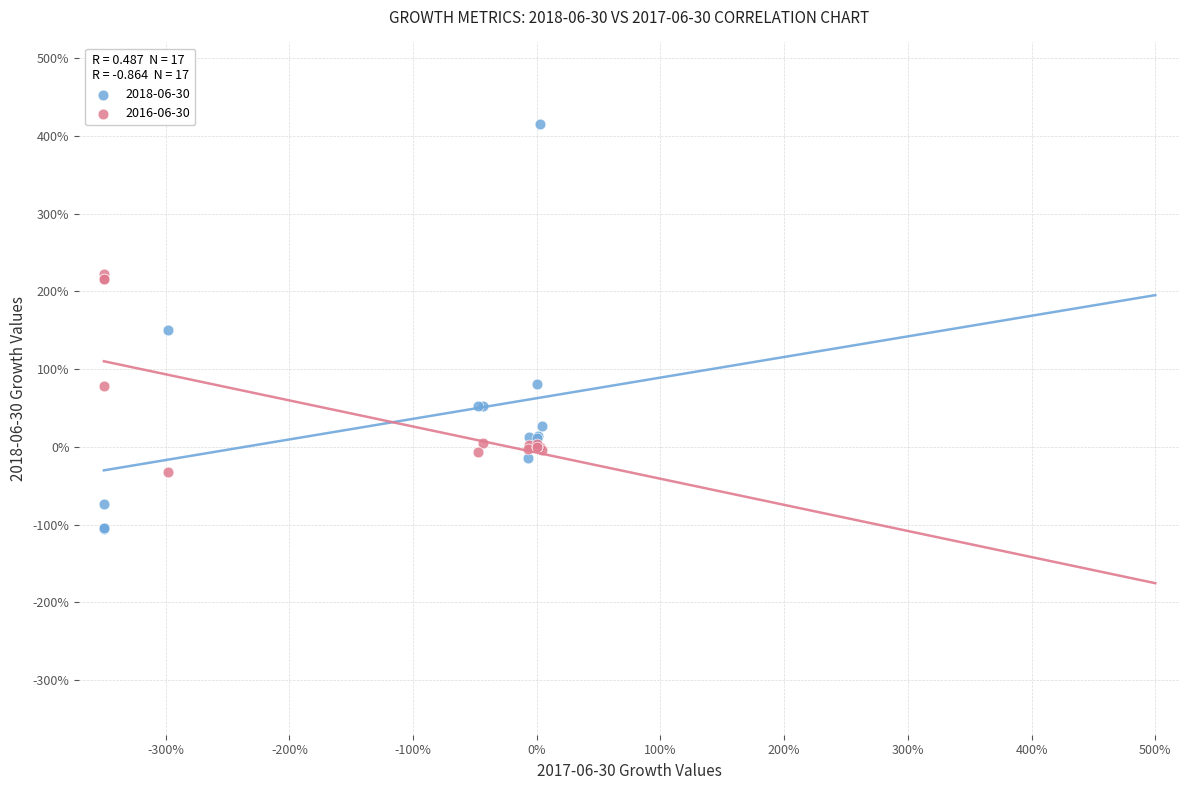

What are all the series names shown in the legend?

2018-06-30, 2016-06-30